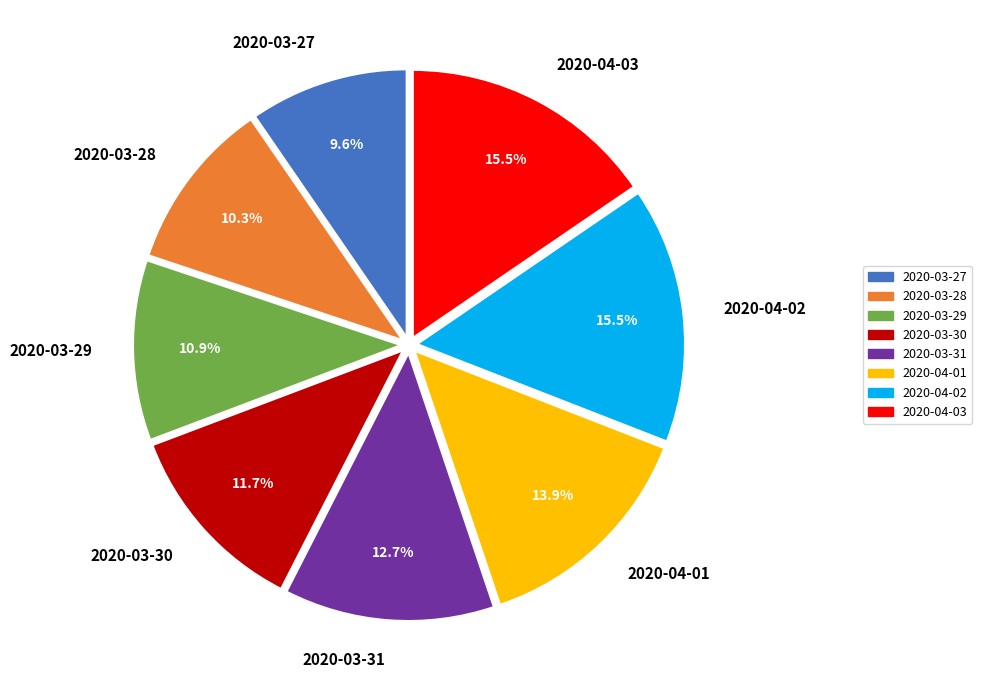

Is there any slice that represents more than half of the pie?

No